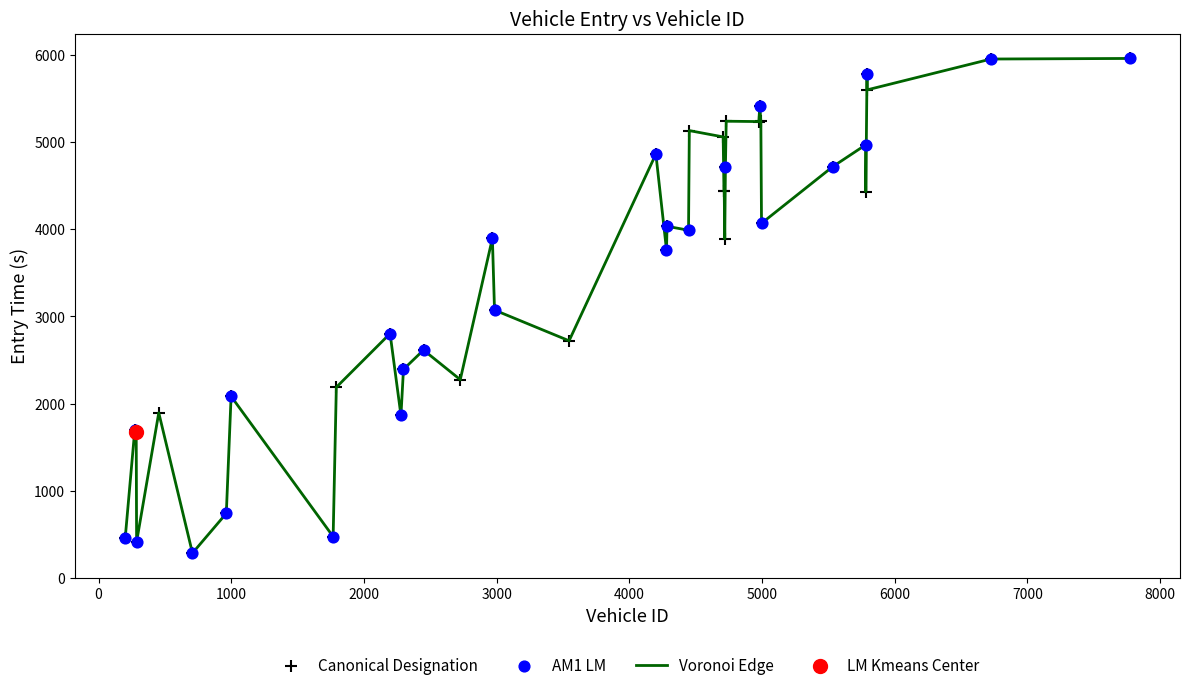

What is the greatest value displayed?

5961.9